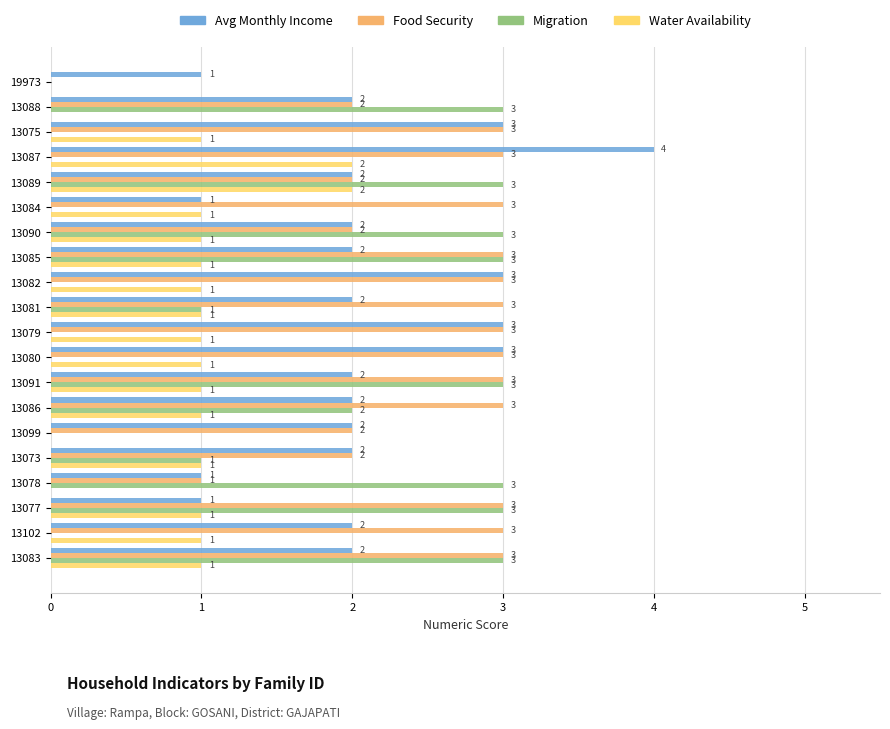

How many Food Security values are between 2 and 3?

18